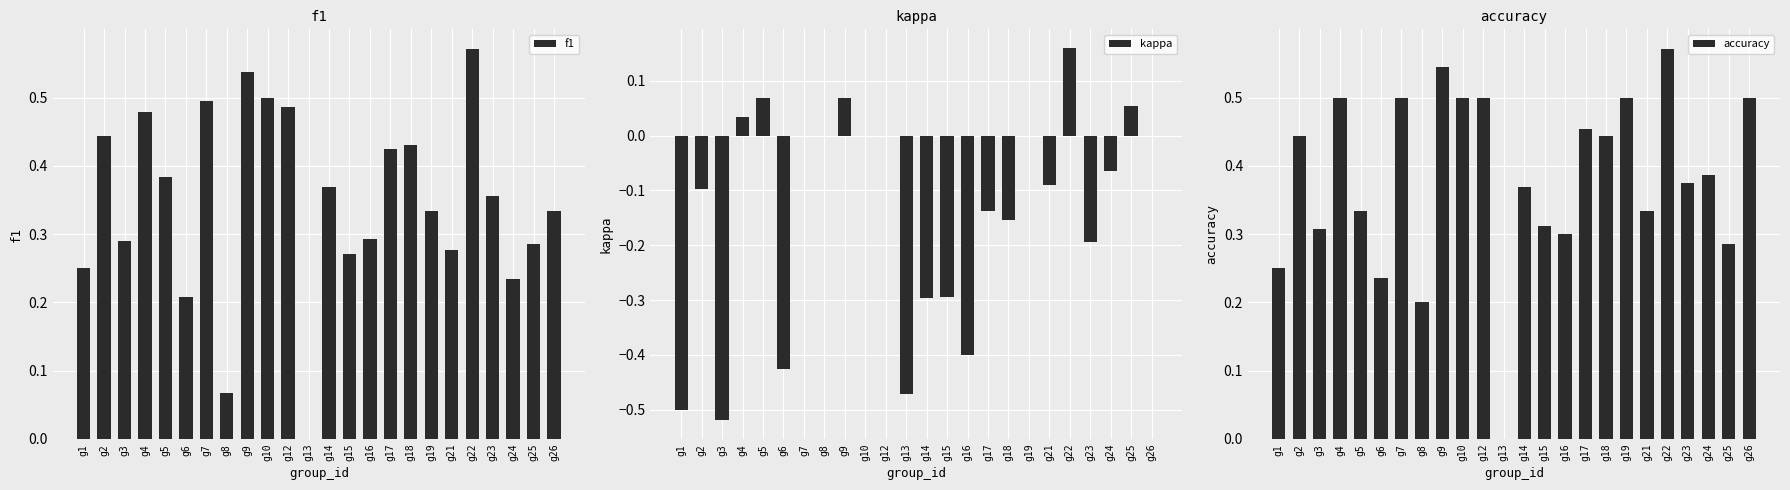

What is the value of the kappa bar at the 21st from the left?

-0.2